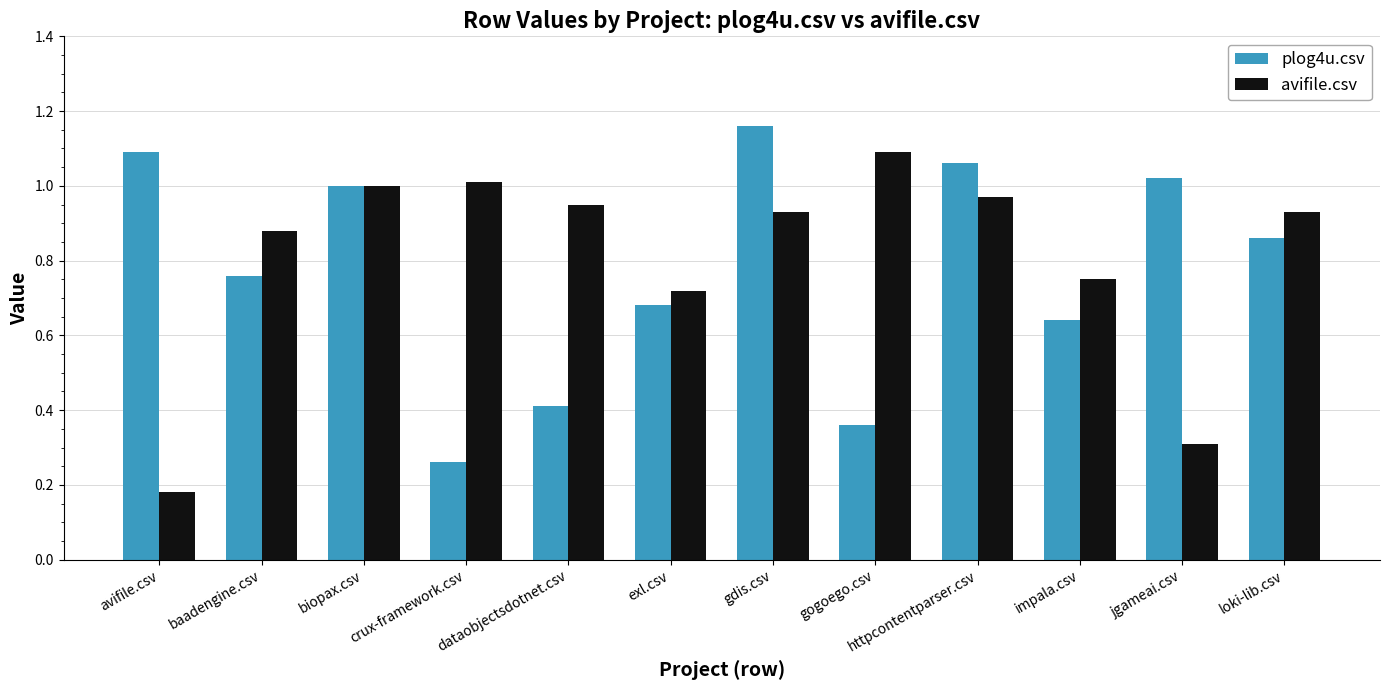

At which label is plog4u.csv closest to 0?

crux-framework.csv